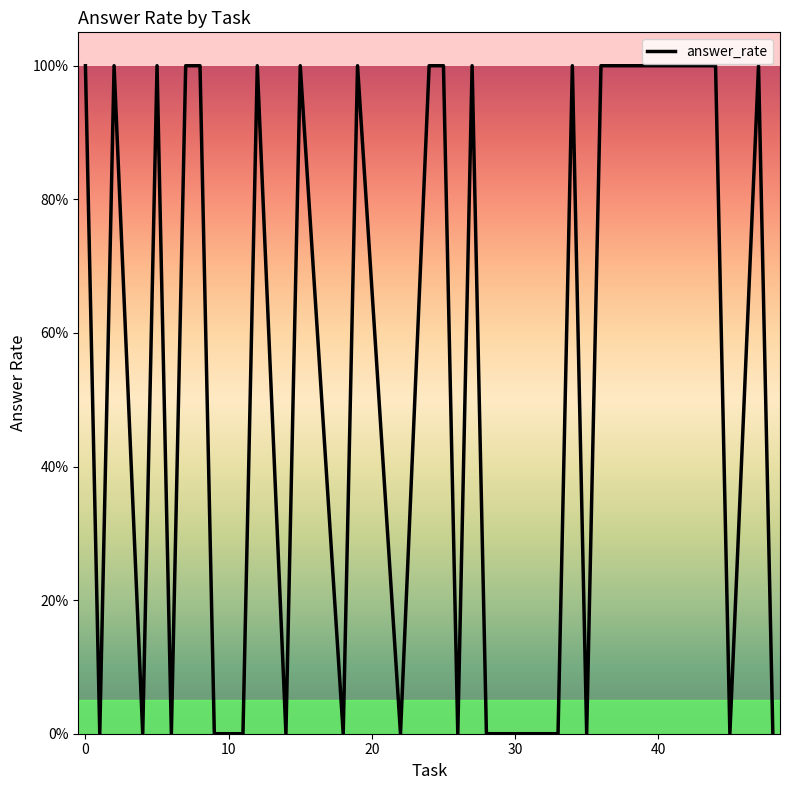

Does the chart display data point markers on the line(s)?

No